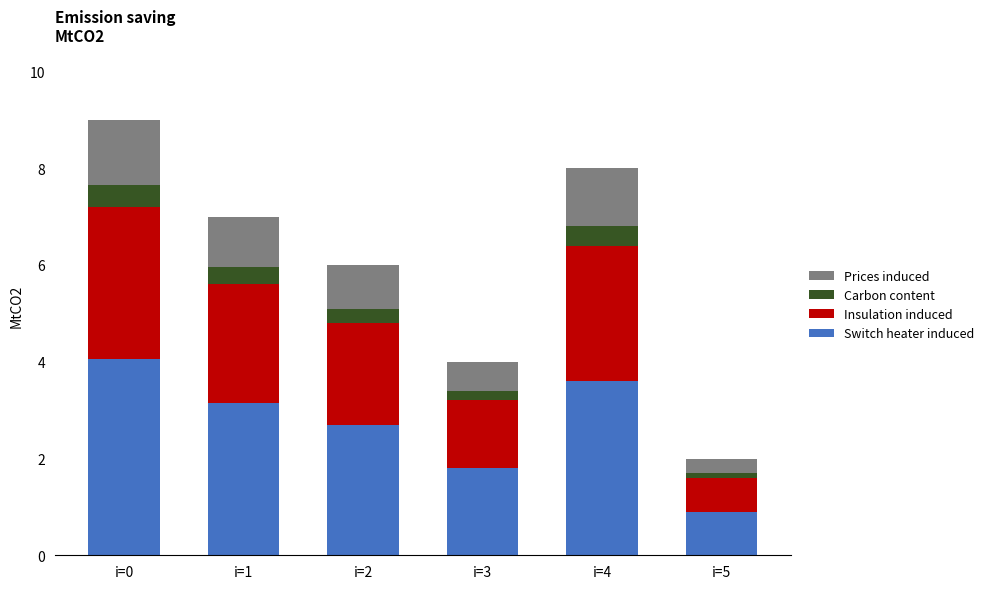

What is the lowest value of the Switch heater induced series?

0.9